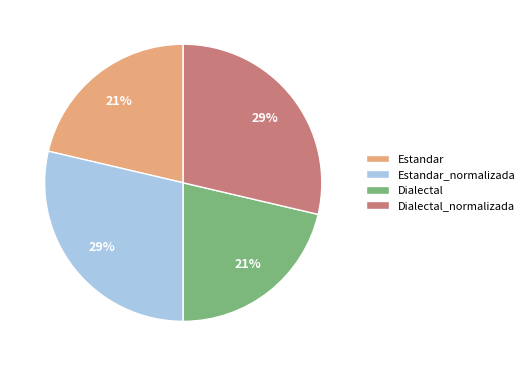

Count the number of slices in the pie.

4